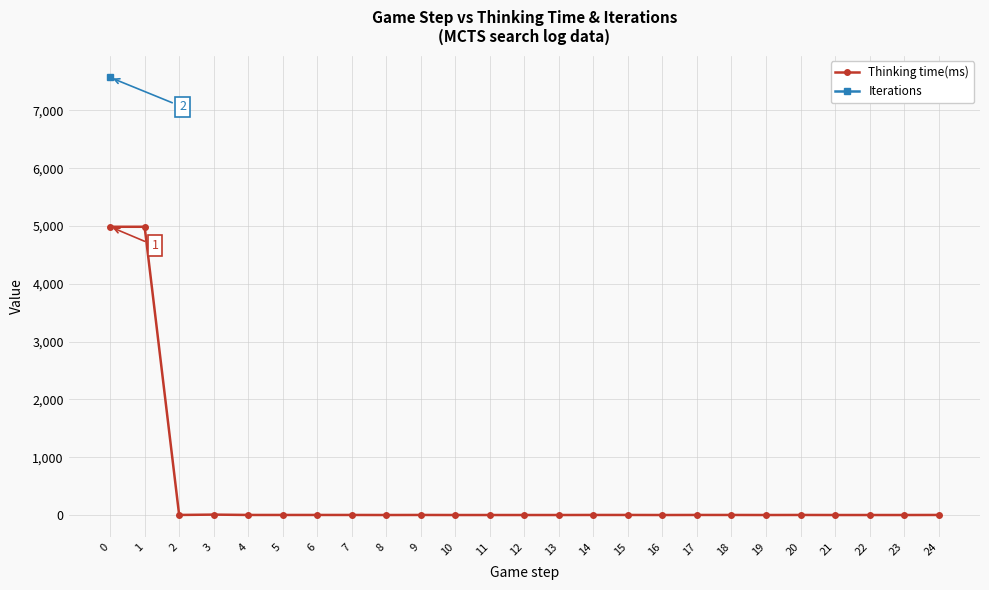

True or false: Iterations and Thinking time(ms) intersect in this chart.

False